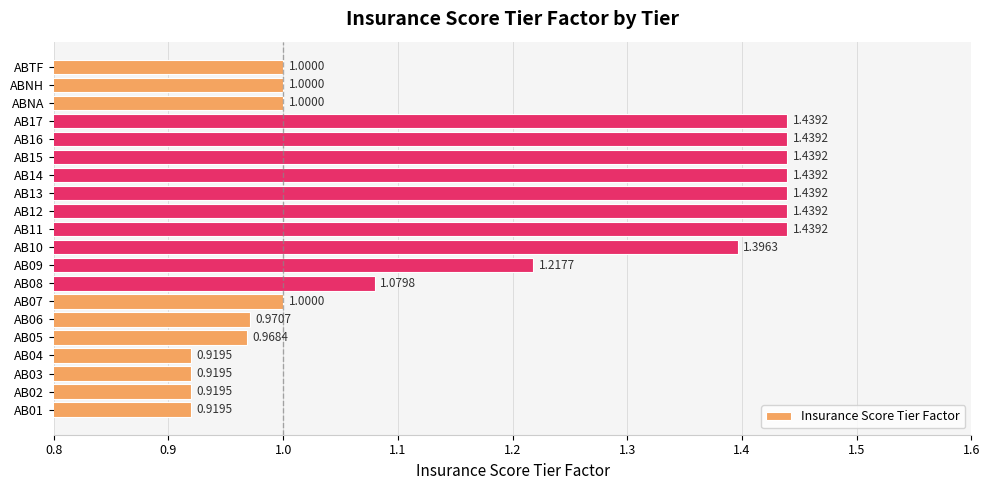

Which has a higher value, AB04 or AB15?

AB15